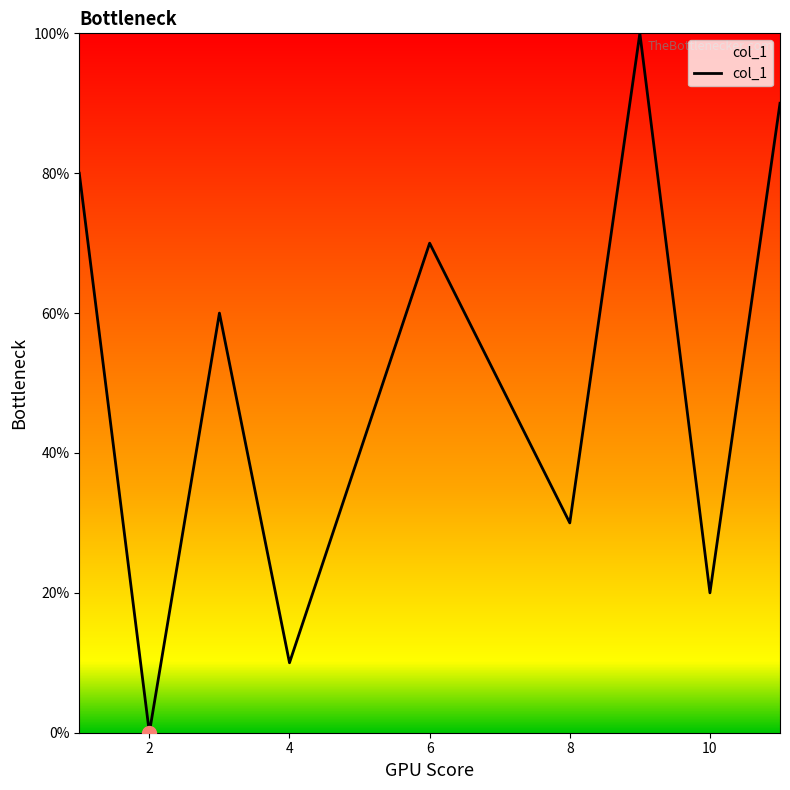

Does the chart have visible grid lines?

No